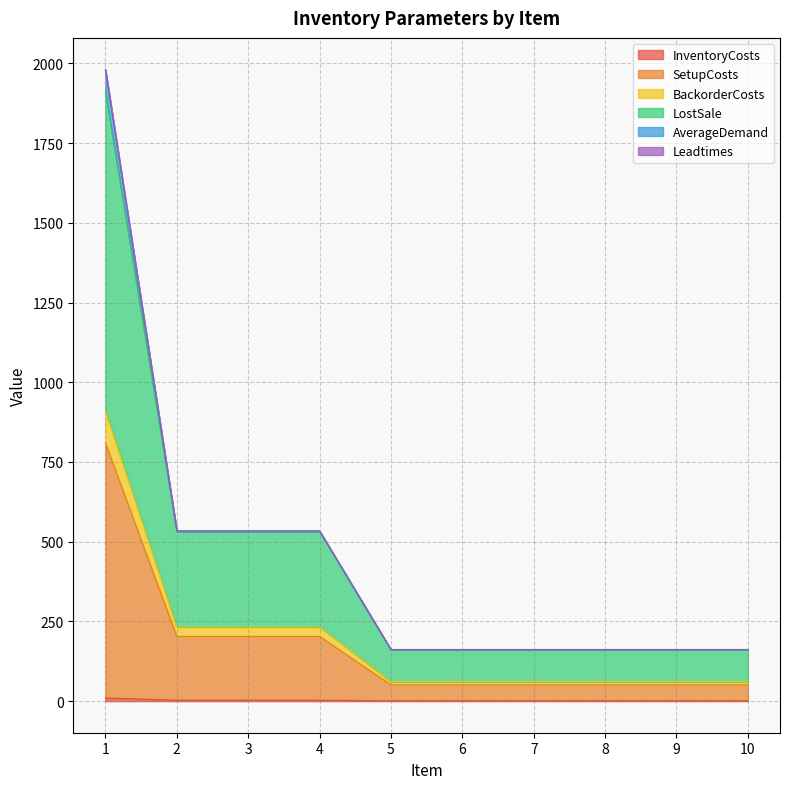

What is the spread (max minus min) of values at 2?

530